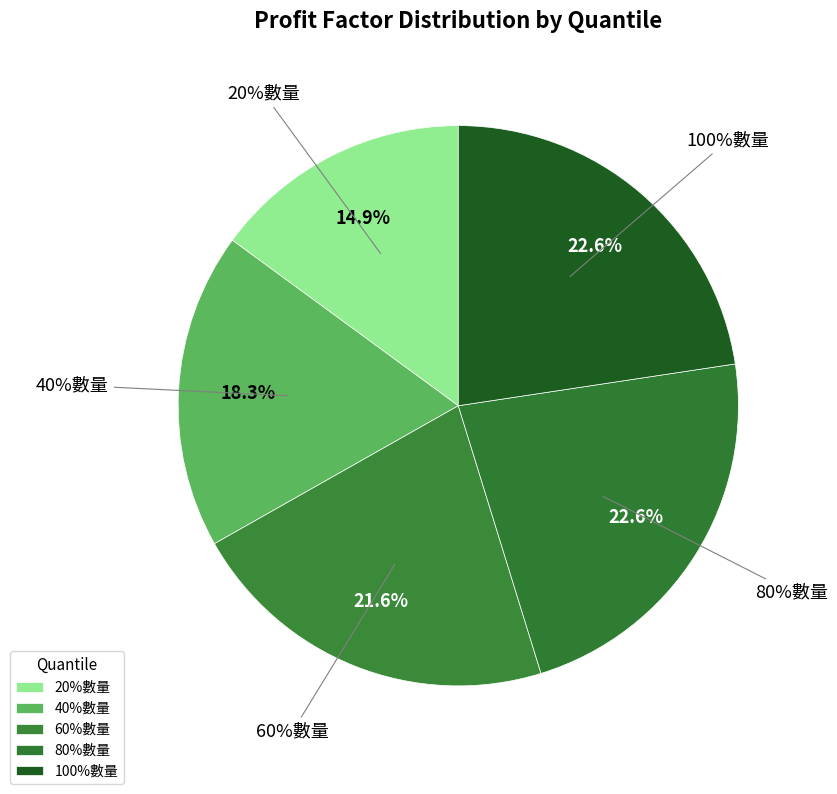

The 20%數量 slice represents 15% of the pie. True or false?

True